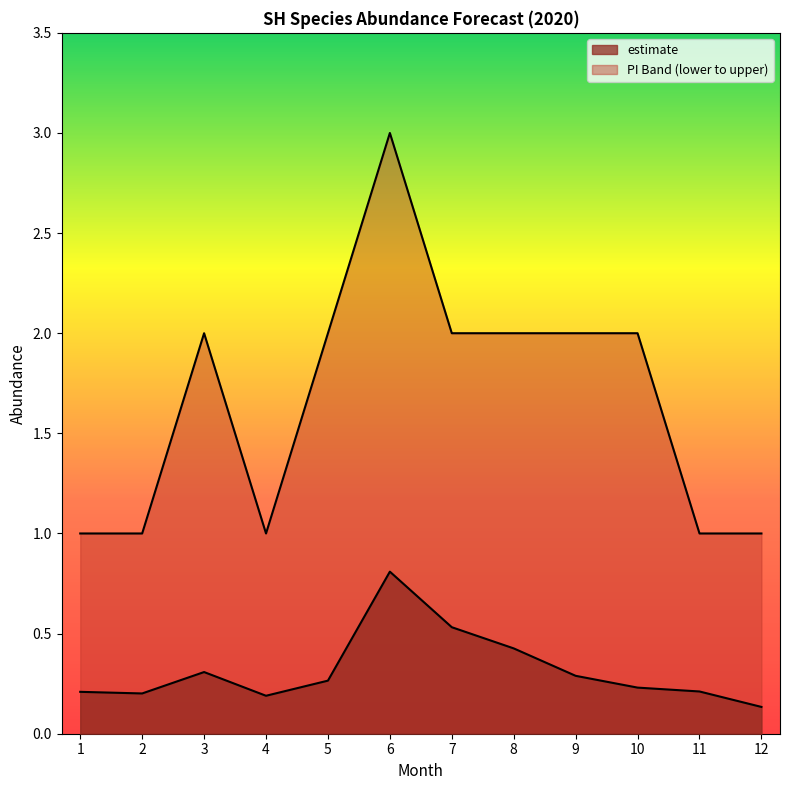

What is the value of the estimate point at the 2nd from the left?

0.2